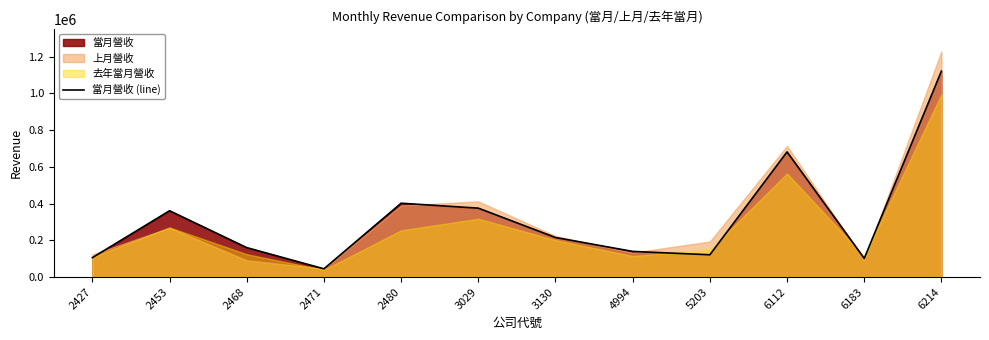

Between 6112 and 2480, which is larger?

6112